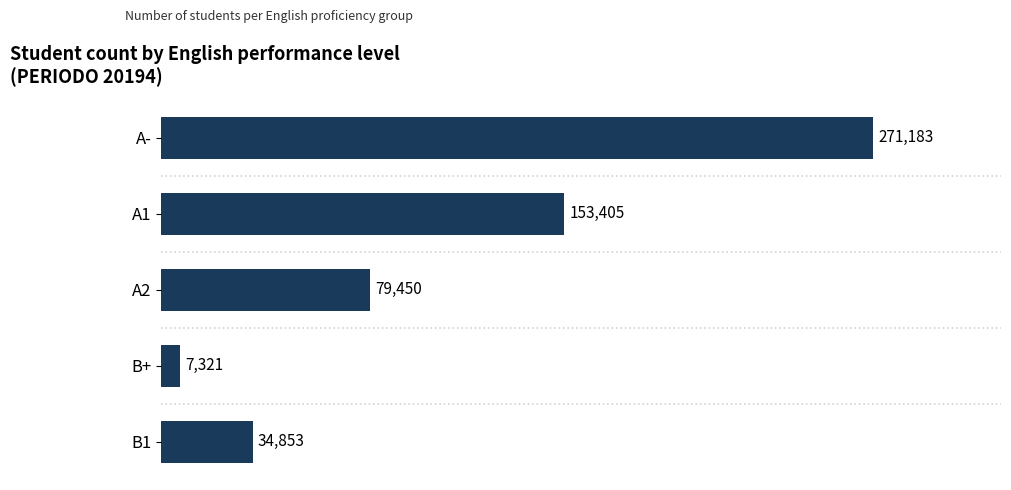

True or false: the data shows 257241 at A1.

False